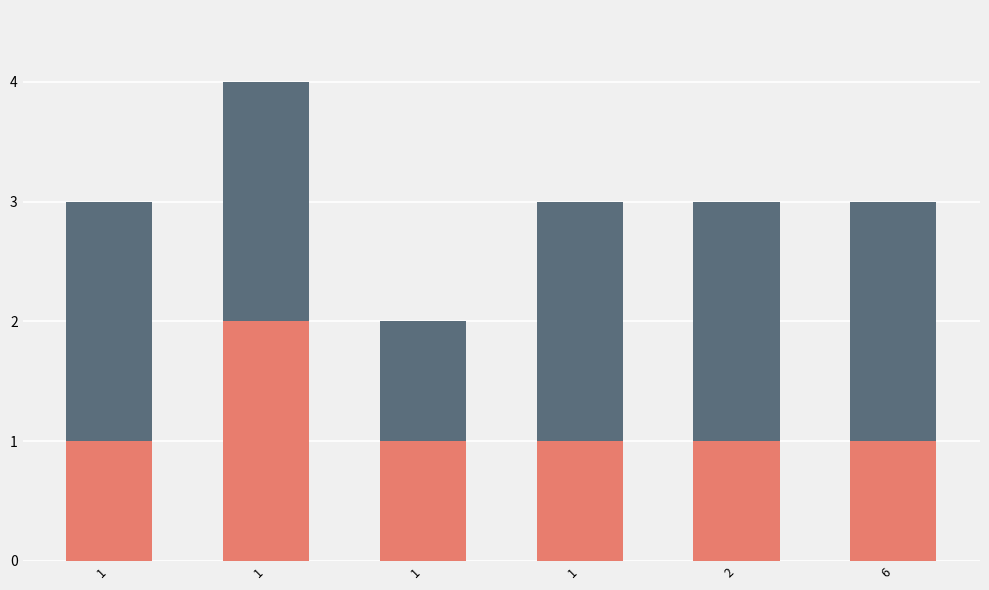

How many groups of bars are there?

6